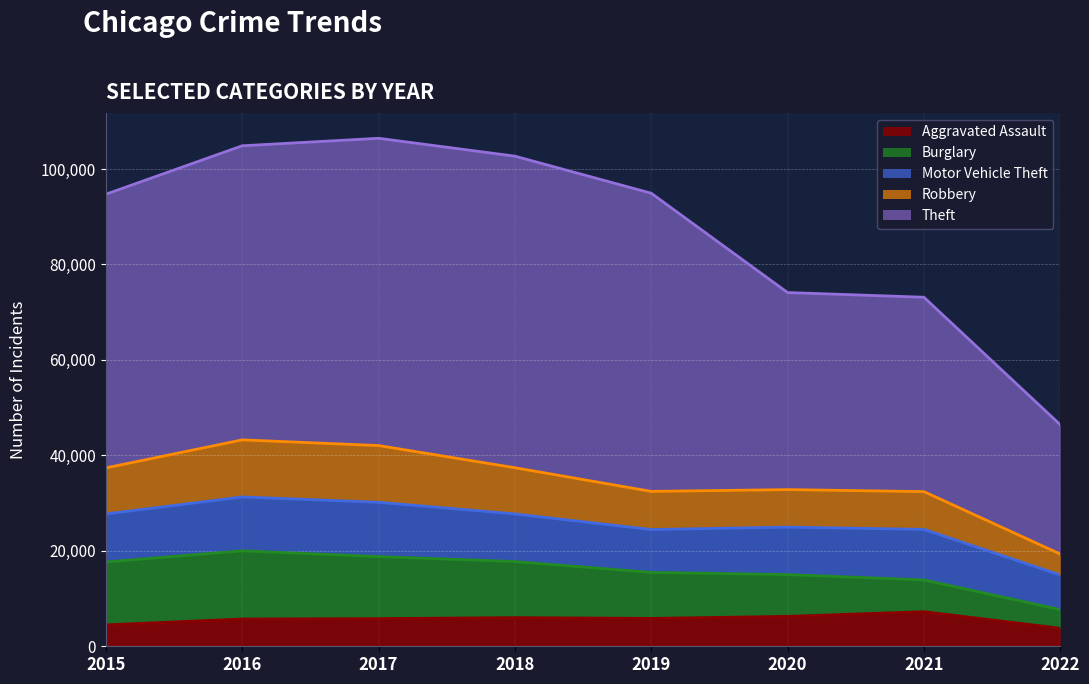

What is the difference between the second highest and second lowest values in the Aggravated Assault series?

1783